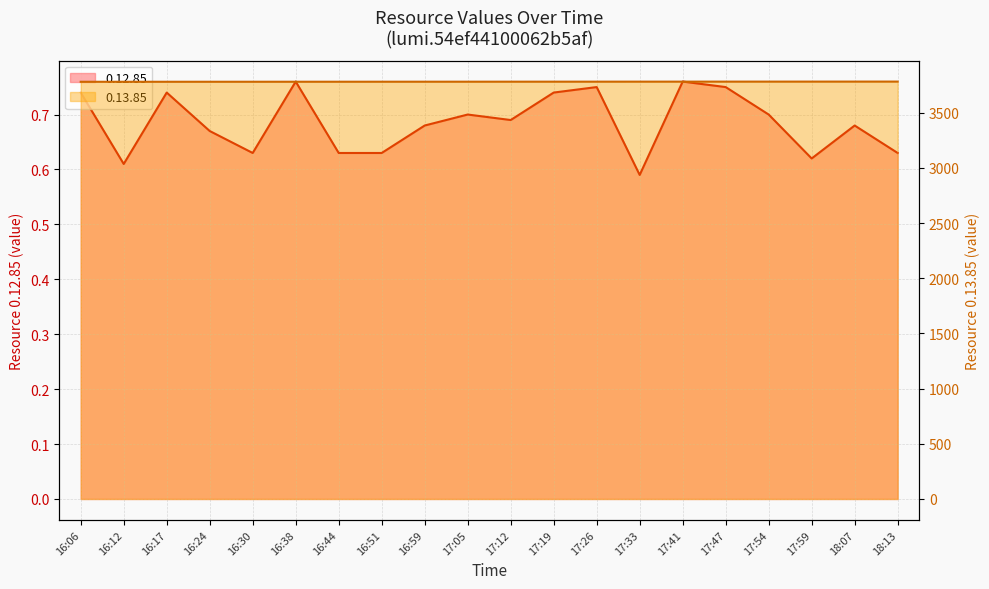

What is the maximum value for 0.12.85?

0.8